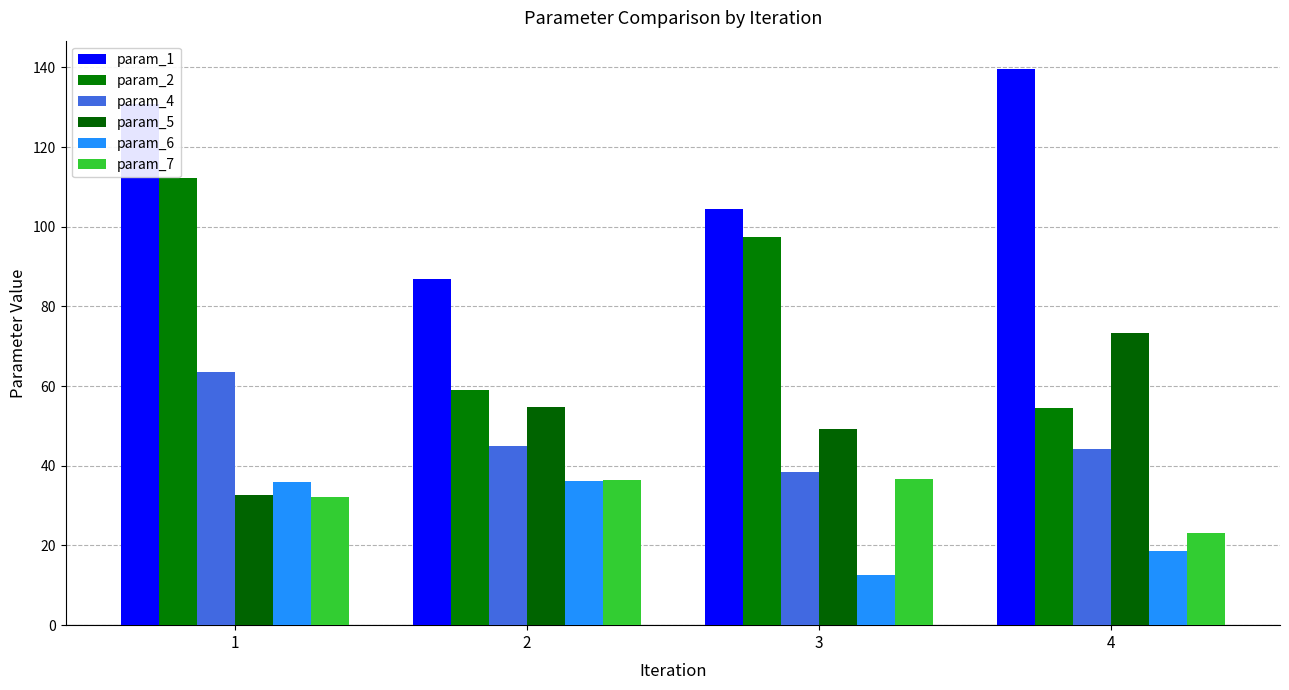

Count the number of categories in the chart.

4